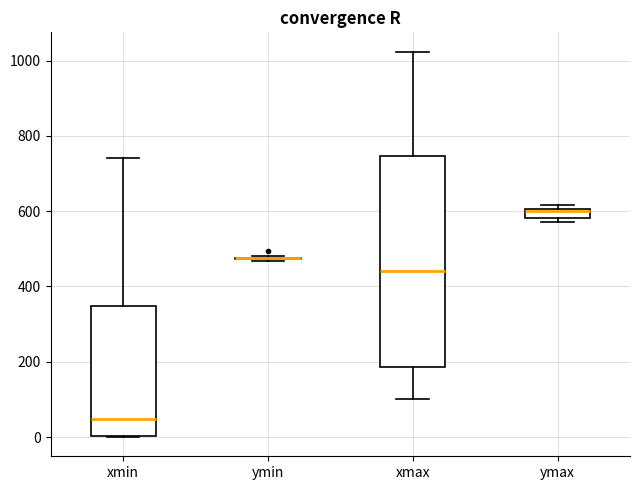

Comparing the boxes themselves (not the whiskers), which one is the tallest?

xmax